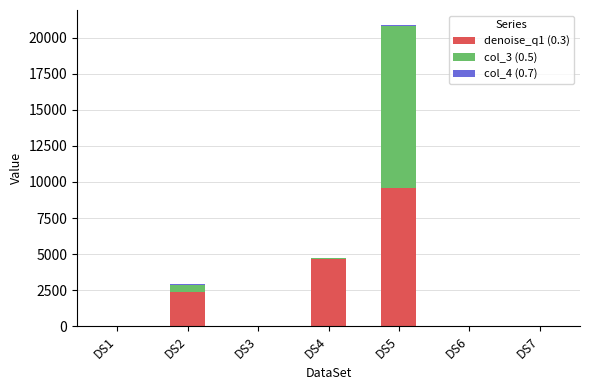

What is the maximum value for denoise_q1 (0.3)?

9556.3